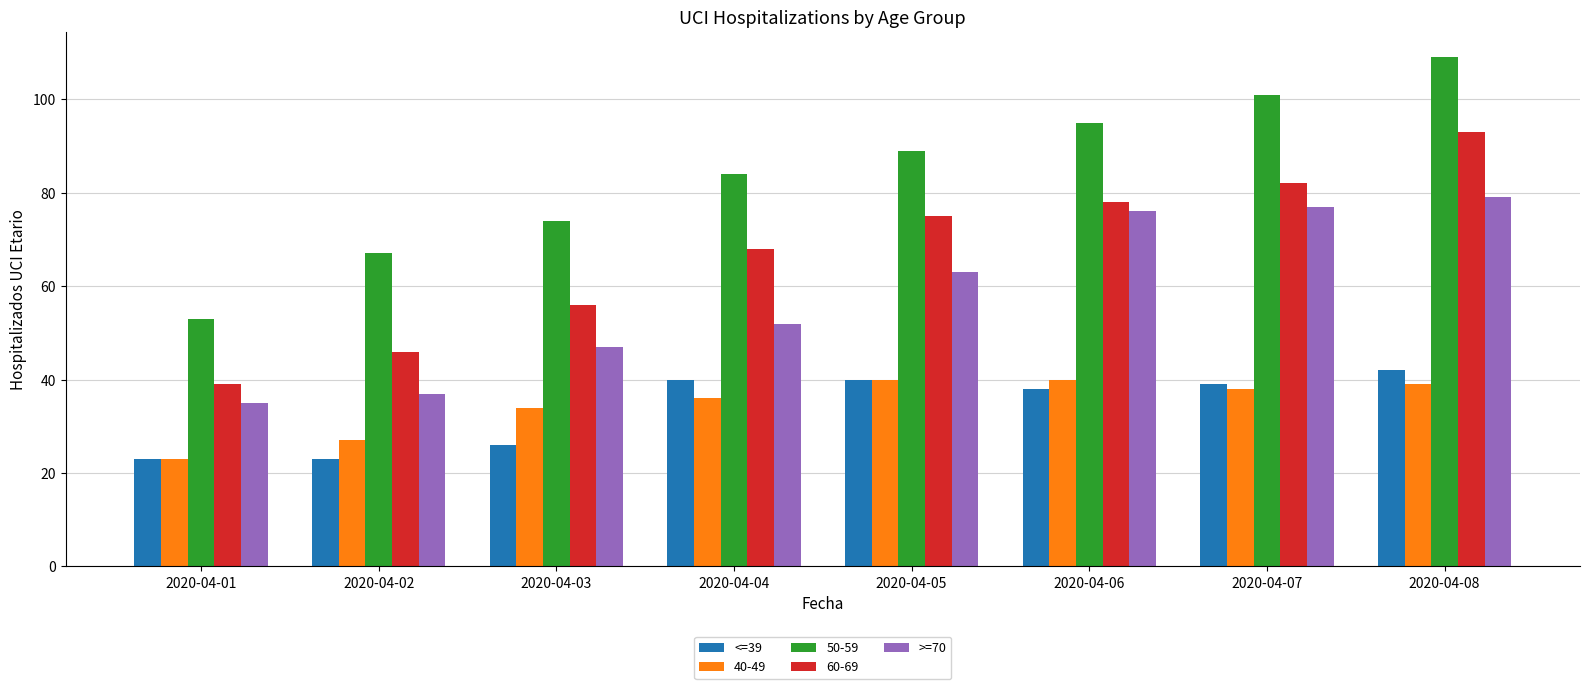

What is the value of the >=70 bar at the 5th from the left?

63